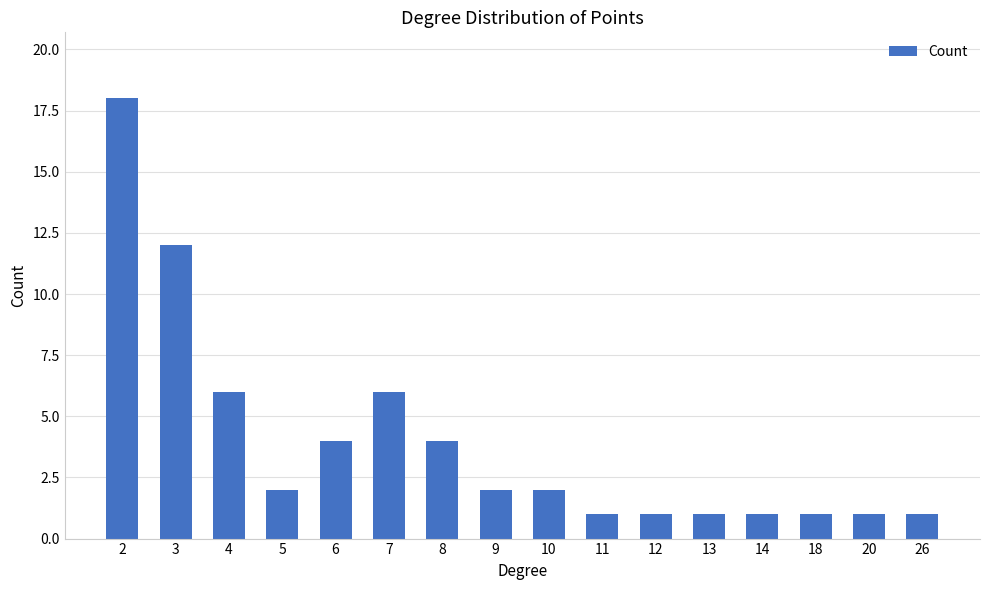

At which label does the data first exceed 2?

2